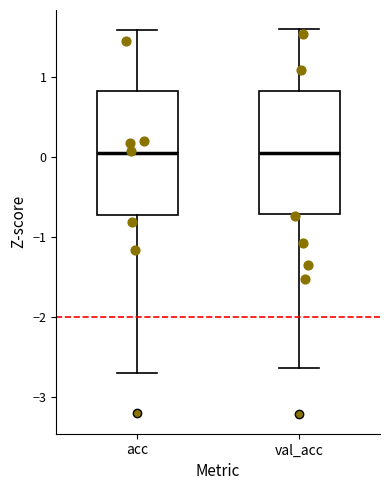

Reading left to right, read every box against the y-axis: the position of its median line, the range the box covers, and the ends of its whiskers. The values are not printed on the chart, so give them approximately, as read against the axis.

acc: median 0.1, box -0.7 to 0.8, whiskers -2.7 to 1.6
val_acc: median 0.0, box -0.7 to 0.8, whiskers -2.6 to 1.6